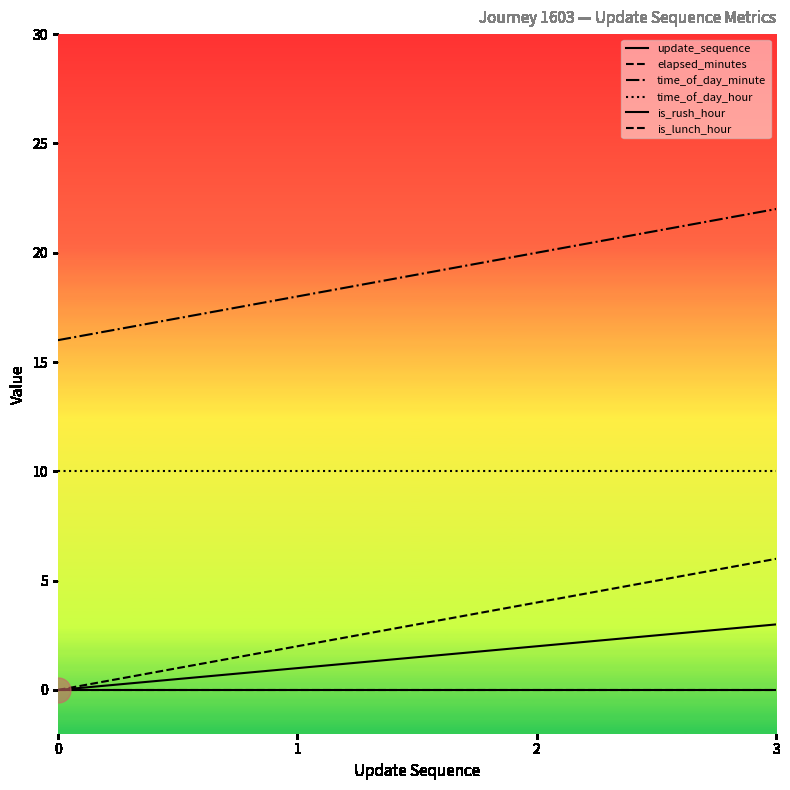

At which label is time_of_day_minute closest to 19?

1